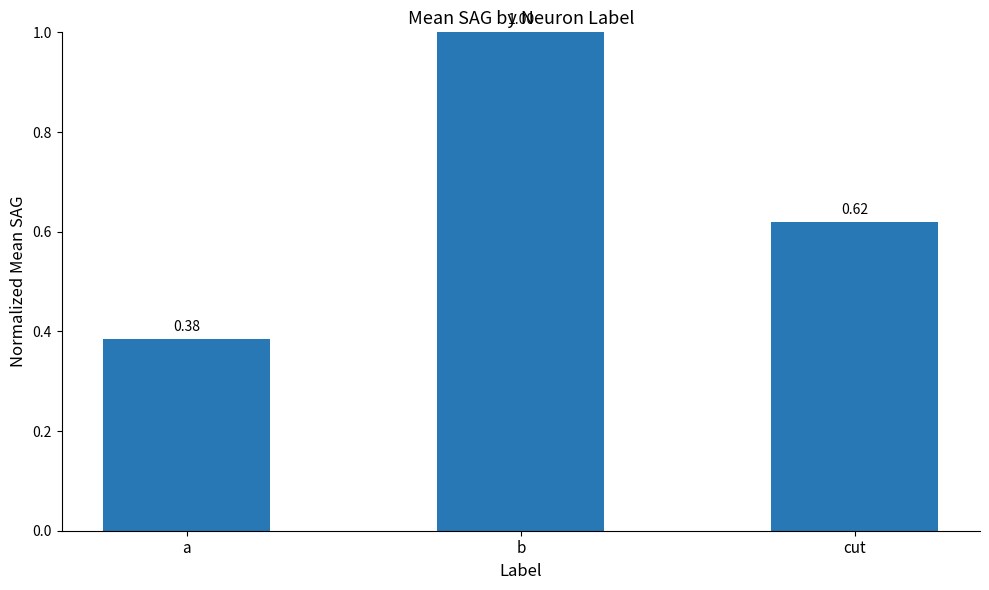

At which label is the value closest to 0?

a